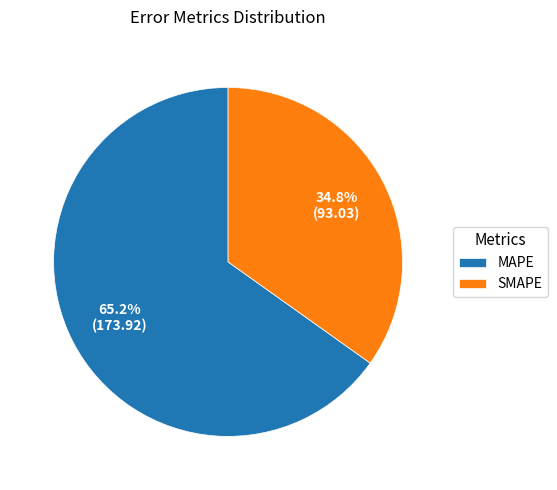

What is the total percentage of MAPE and SMAPE?

100.0%